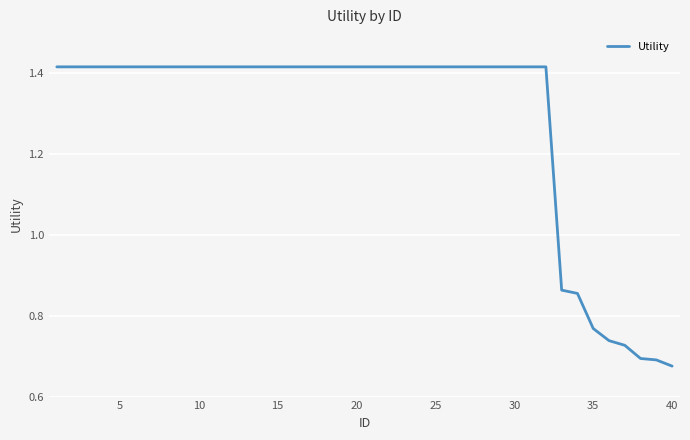

Reading right to left, extract all data points from this chart.

0.7	0.7	0.7	0.7	0.7	0.8	0.9	0.9	1.4	1.4	1.4	1.4	1.4	1.4	1.4	1.4	1.4	1.4	1.4	1.4	1.4	1.4	1.4	1.4	1.4	1.4	1.4	1.4	1.4	1.4	1.4	1.4	1.4	1.4	1.4	1.4	1.4	1.4	1.4	1.4